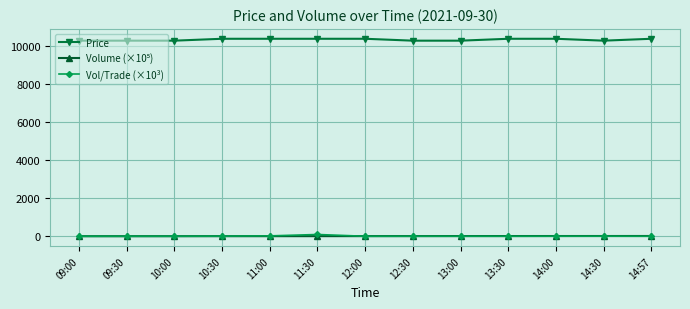

What is the greatest value displayed?

10400.0